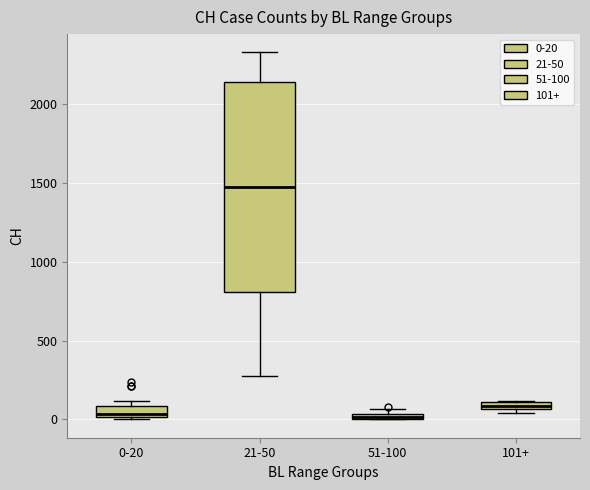

Where is the lower edge of the box for 101+ on the y-axis? The values are not printed on the chart, so give them approximately, as read against the axis.

50